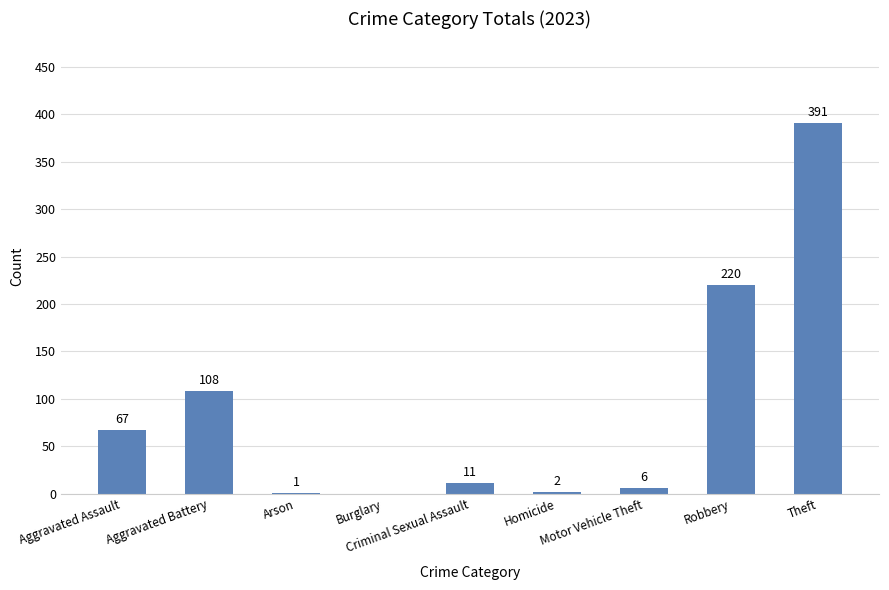

The chart shows a value of 6 at Motor Vehicle Theft. True or false?

True